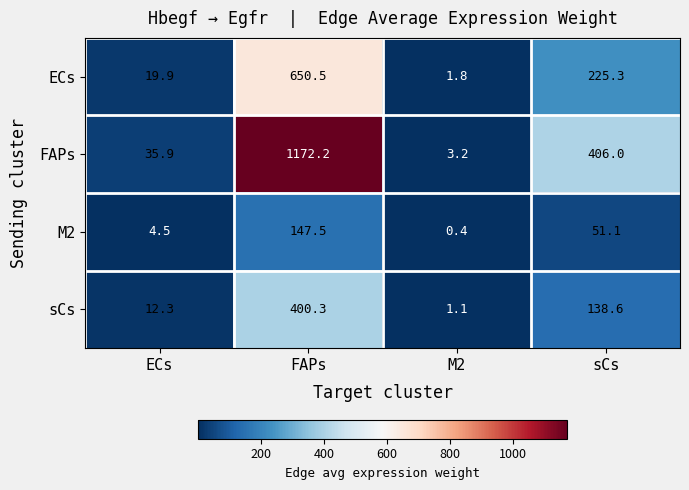

True or false: ECs has a value of 1.8 at M2.

True